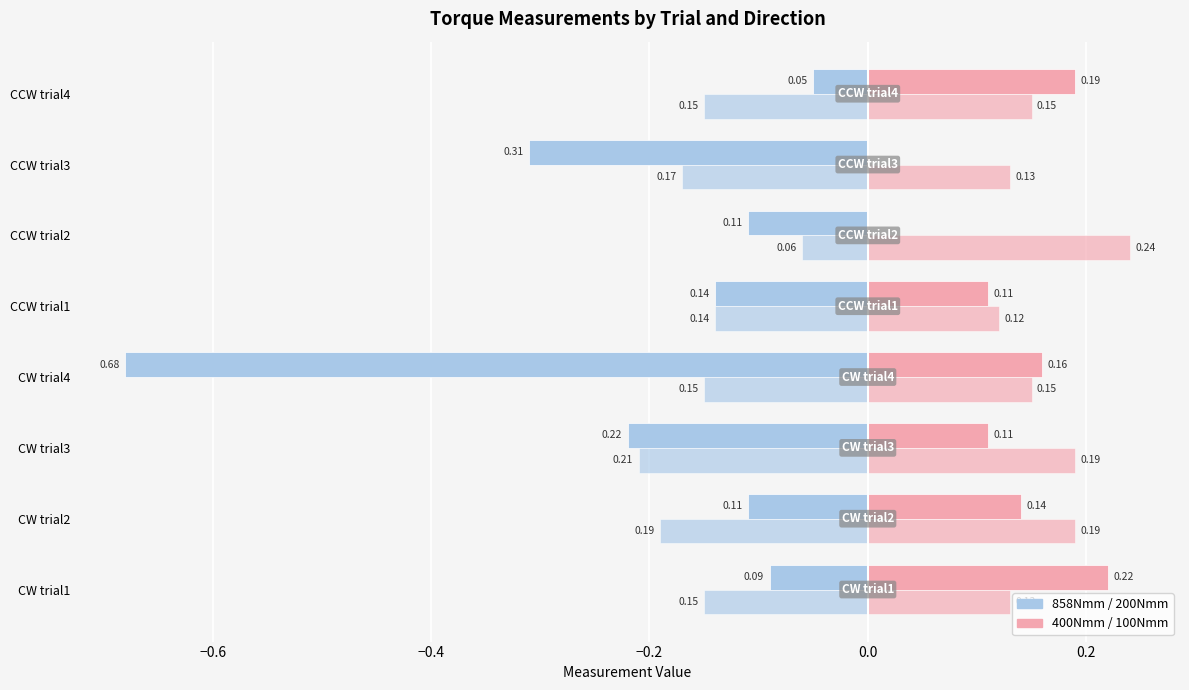

How many series are shown in this chart?

4